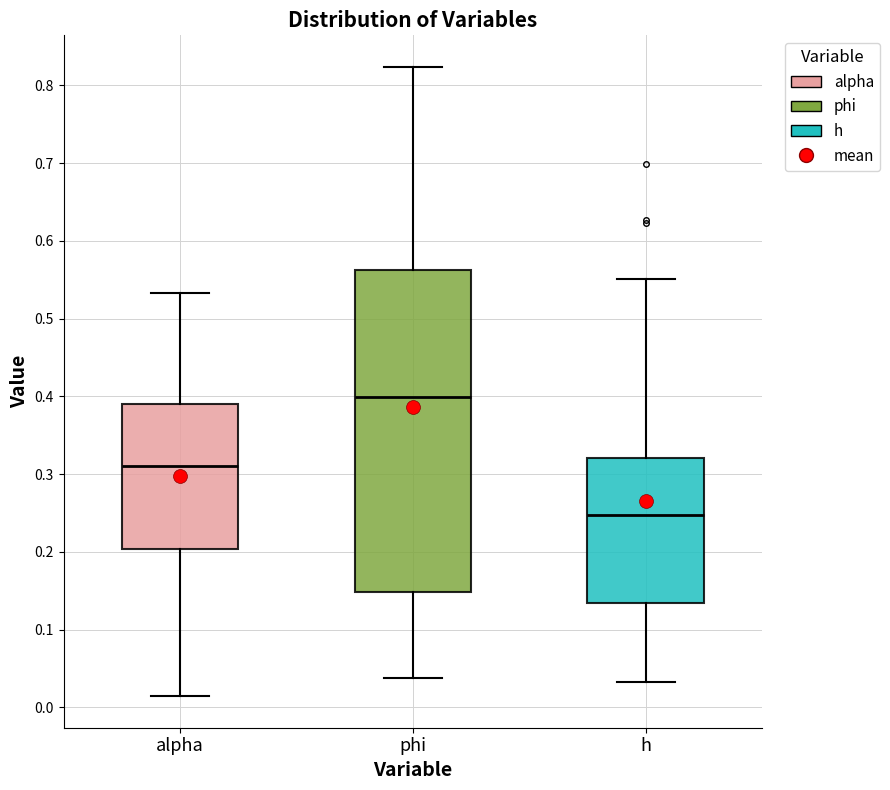

Which box's median line is the highest?

phi